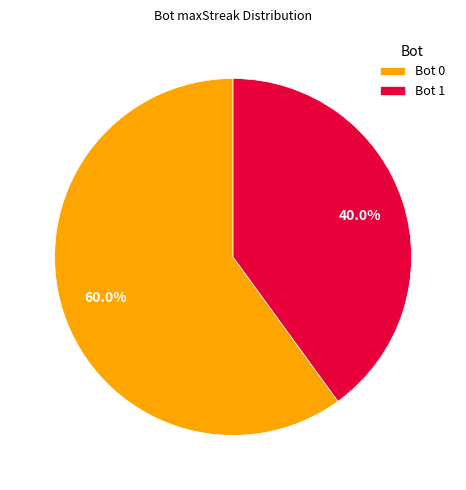

To the nearest percent, what is the difference between the largest and smallest slice percentages?

20%